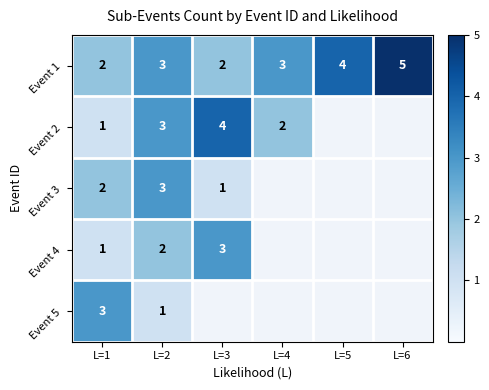

Is it true that Event 2 equals 2 at L=3?

False